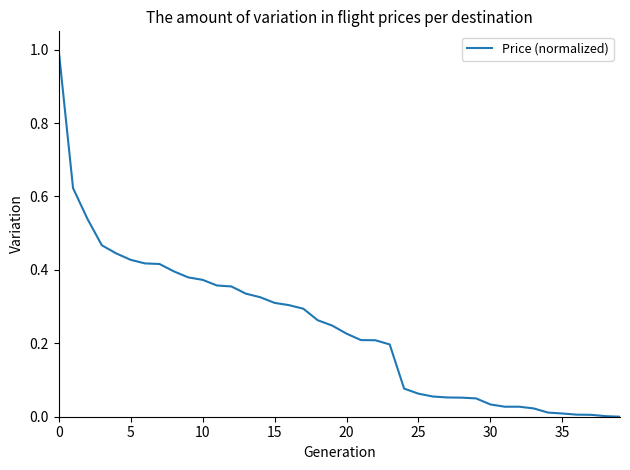

What is the difference between the maximum and minimum values?

1.0